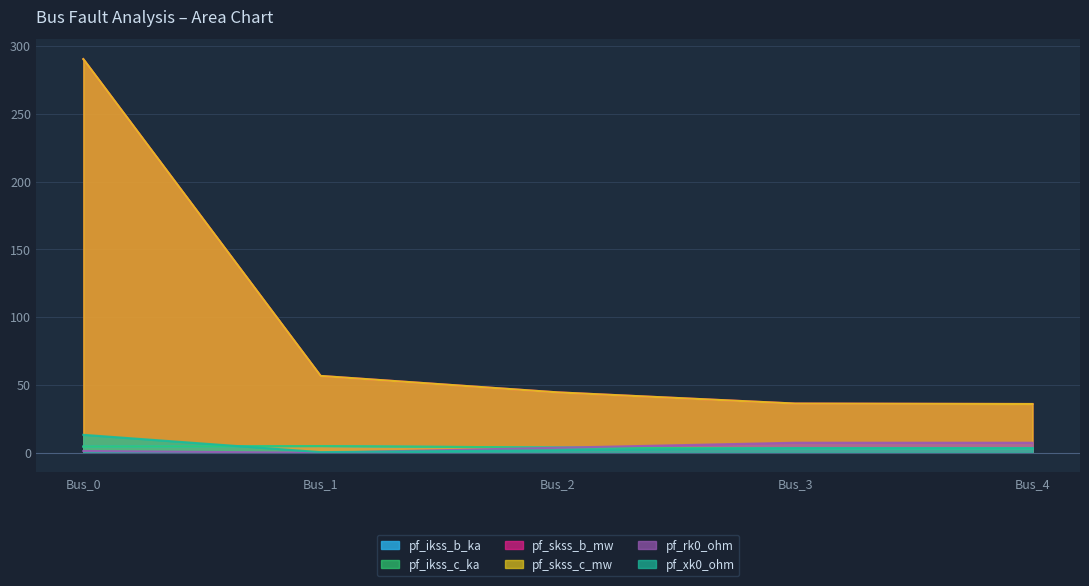

True or false: pf_rk0_ohm and pf_ikss_c_ka cross at least once.

True